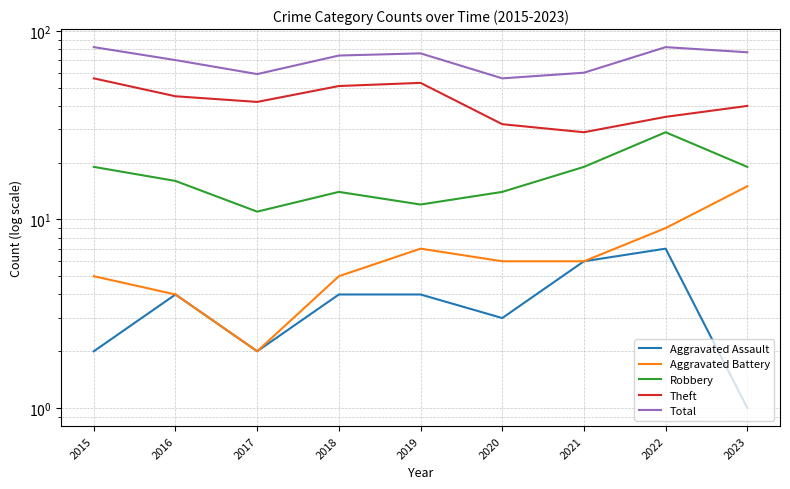

What is the total value across all series at 2023?

152